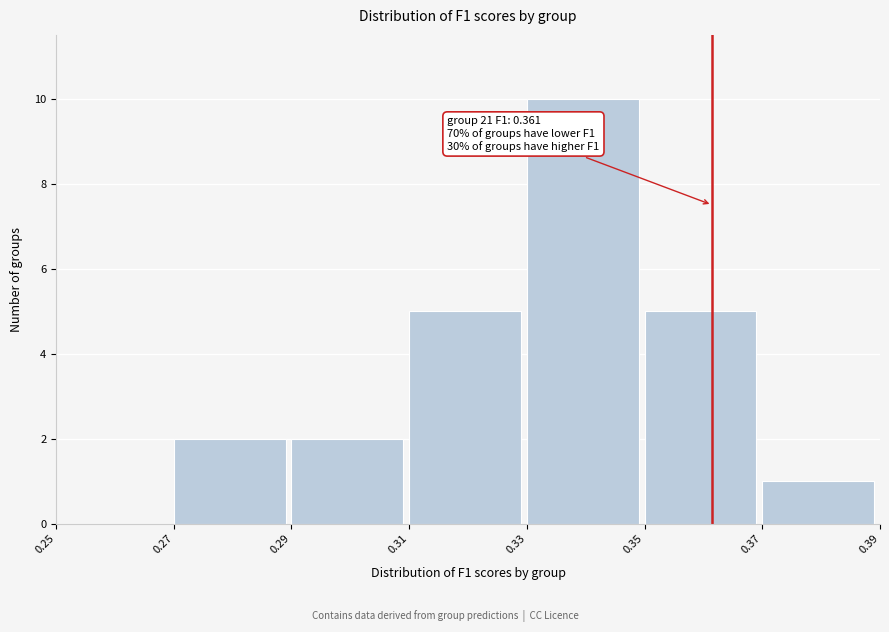

Which range on the x-axis has the tallest bar?

0.33 to 0.35